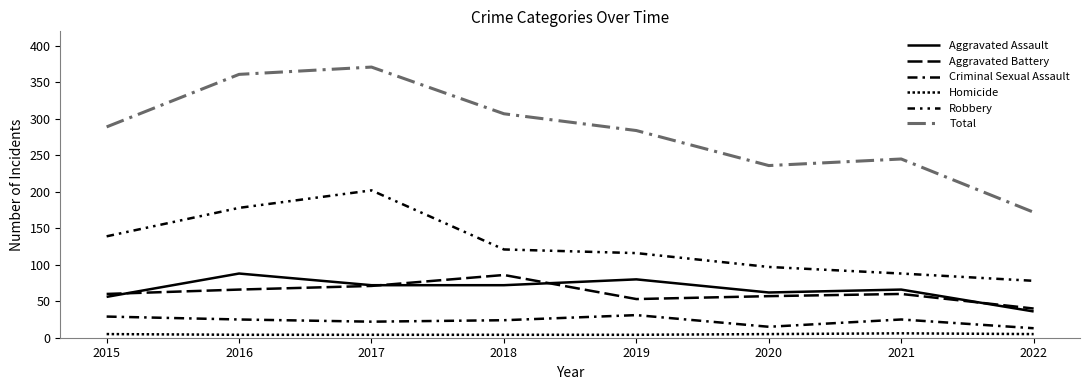

Rank the series at 2018 from highest to lowest value.

Total, Robbery, Aggravated Battery, Aggravated Assault, Criminal Sexual Assault, Homicide